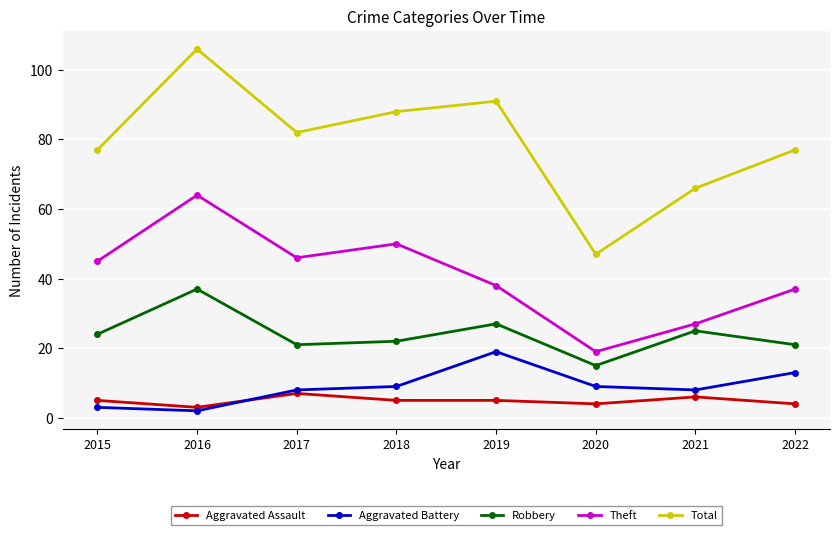

What is the value of the Aggravated Assault point at the 4th from the left?

5